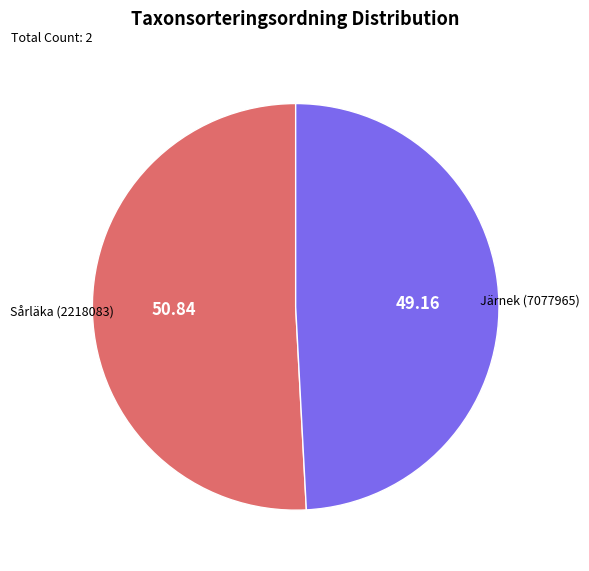

Is there a majority slice in this chart?

Yes